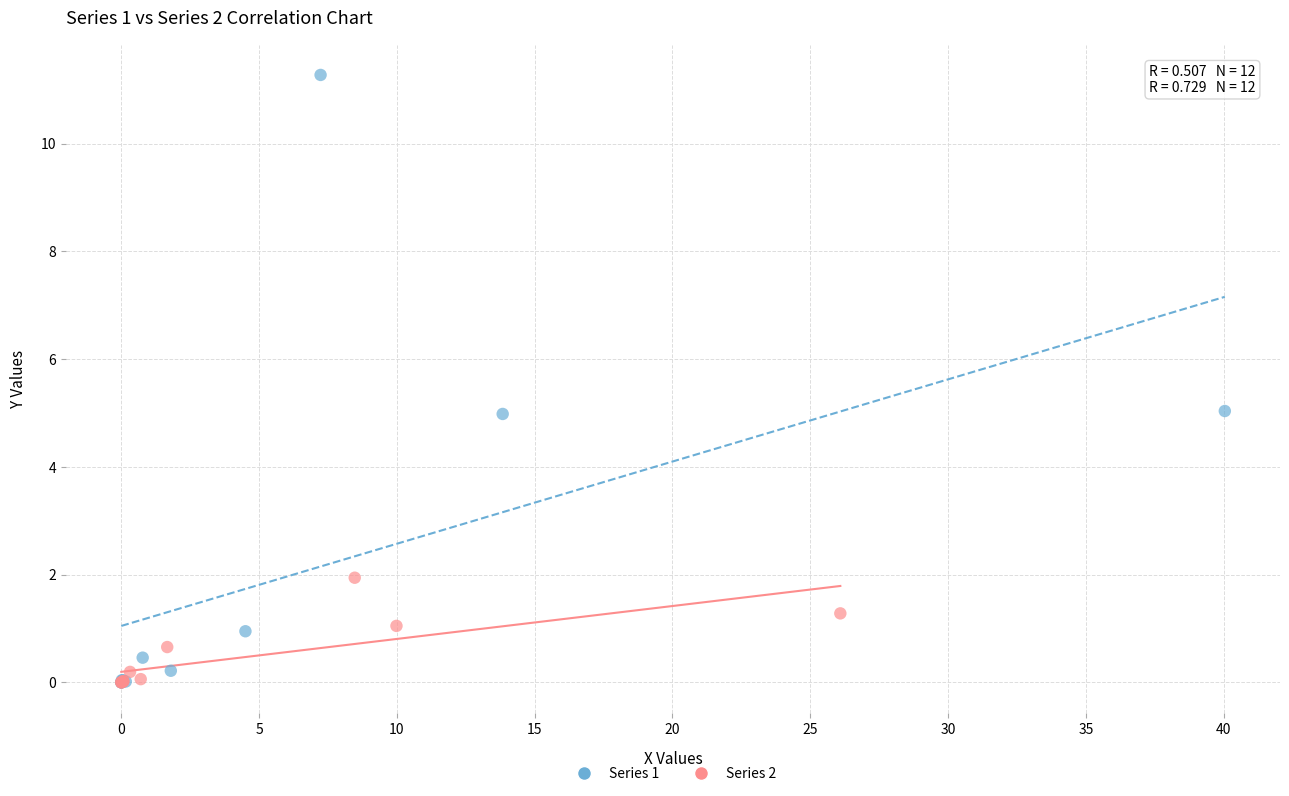

Which series has the widest spread of Y values?

Series 1